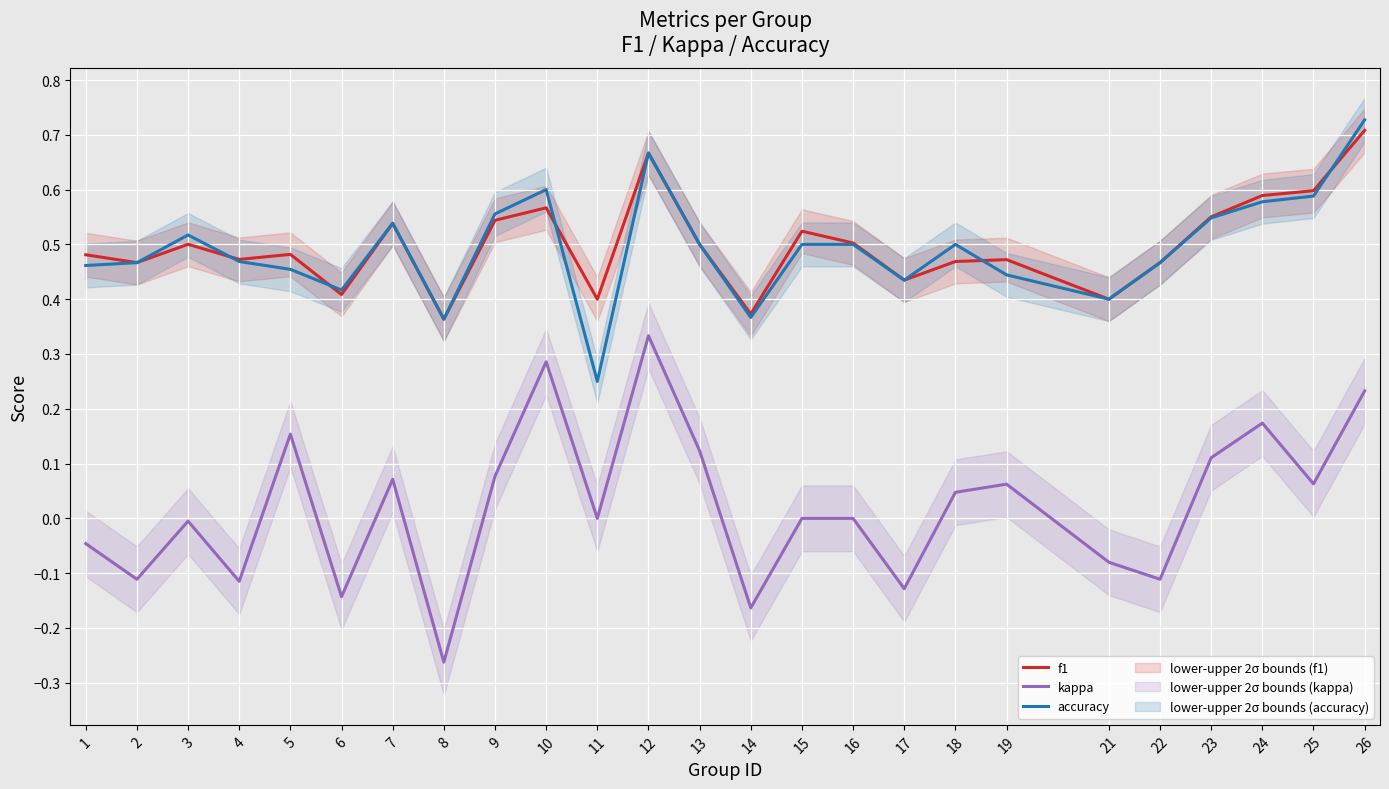

List the series in order of their peak value, highest first.

accuracy, f1, kappa